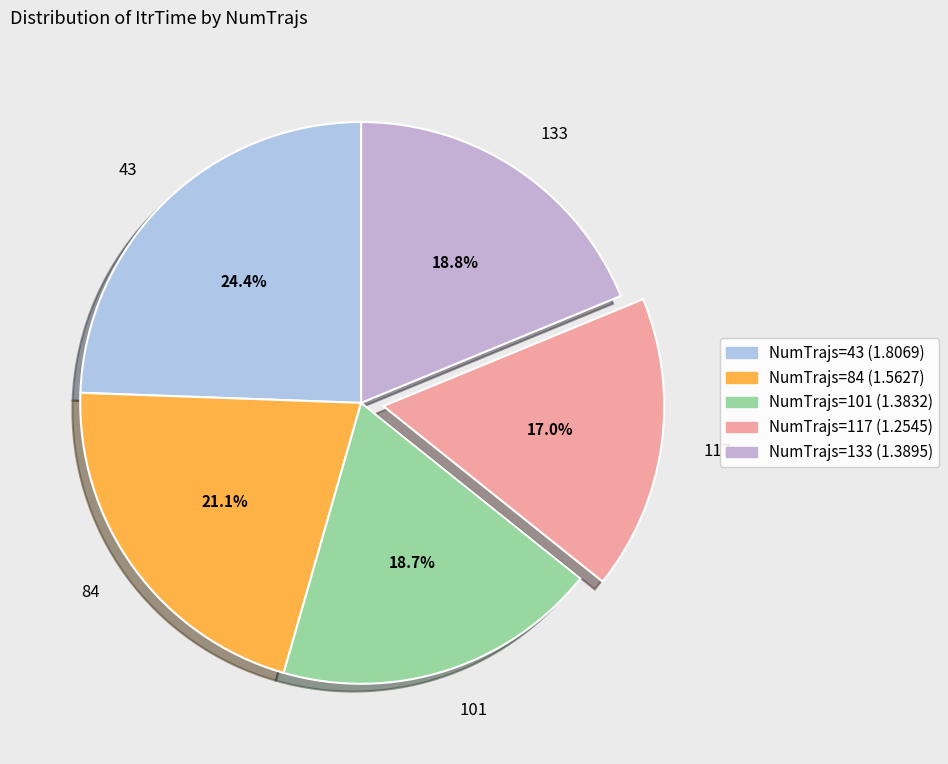

Is there any slice that represents more than half of the pie?

No